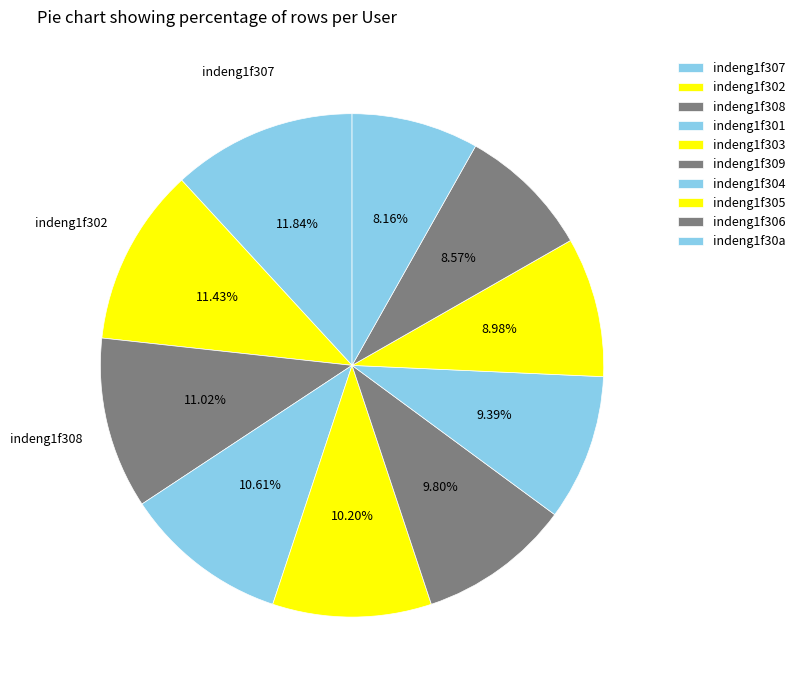

To the nearest percent, what percentage of the pie is indeng1f30a?

8%